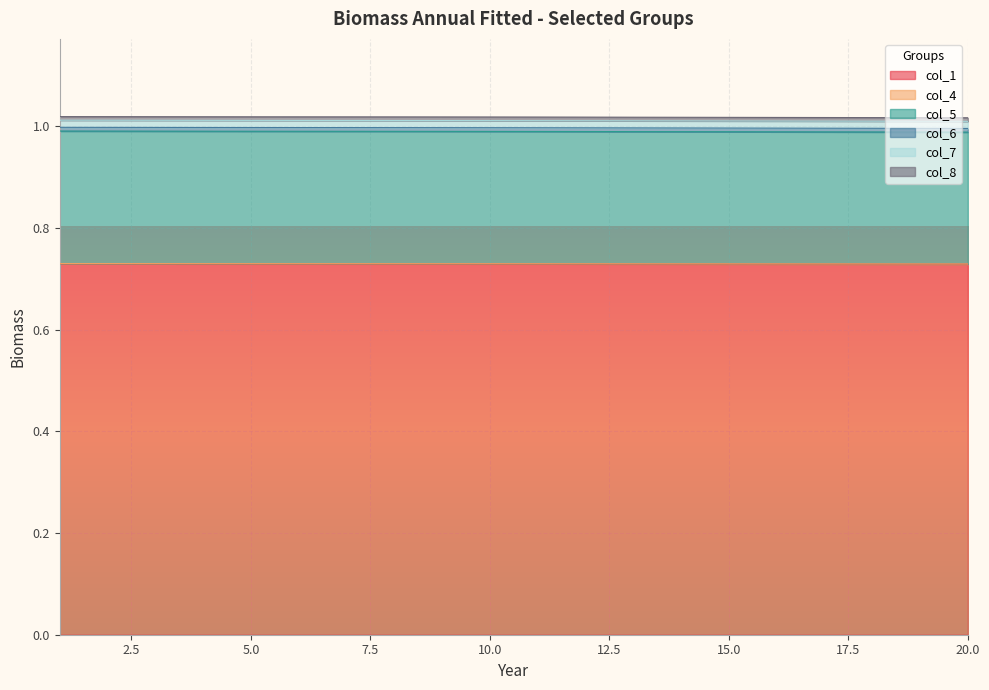

What is the value of the col_1 point at the 6th from the left?

0.7